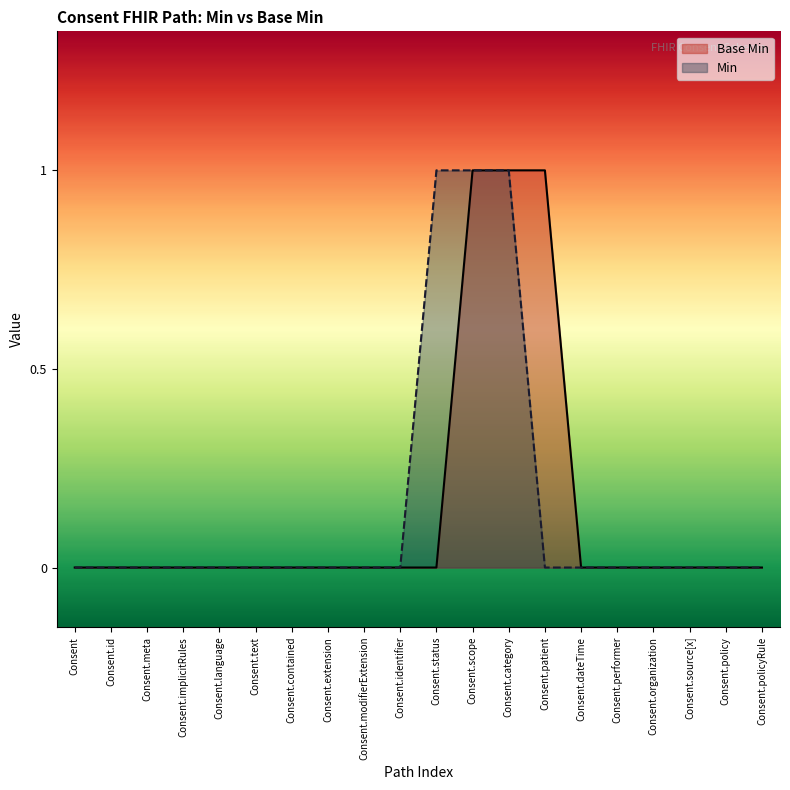

What is the difference between the maximum and minimum values?

1